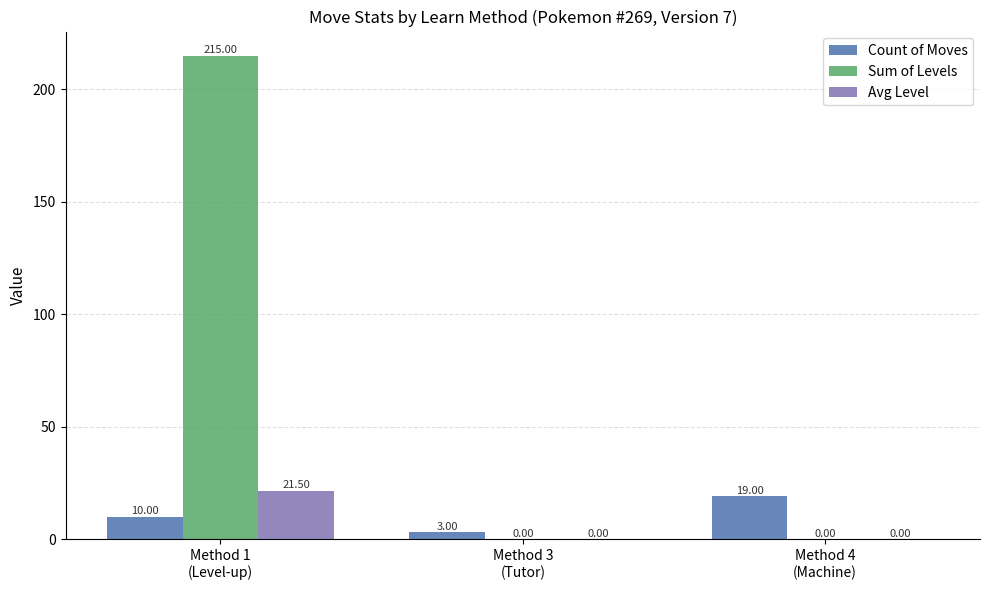

At which category is the sum across all series the highest?

Method 1
(Level-up)